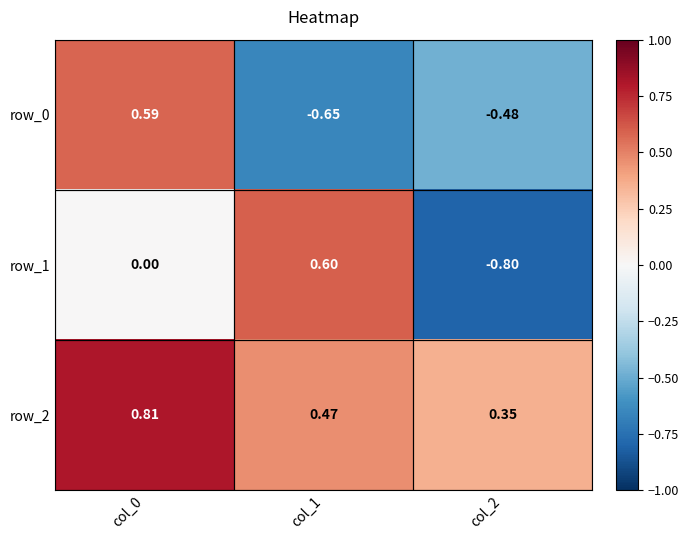

Is the value of row_1 at col_1 greater than the value of row_0 at col_2?

Yes